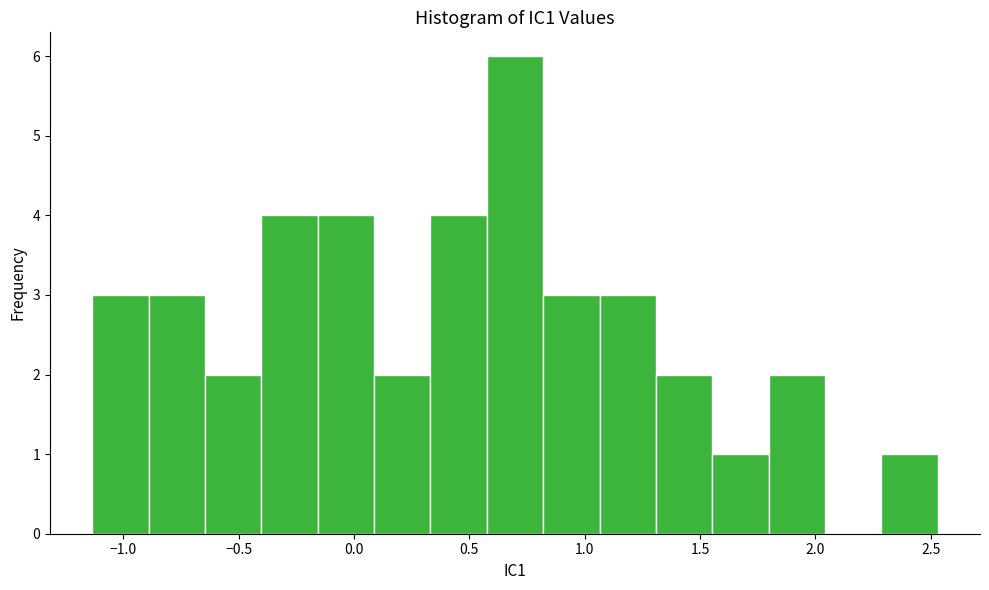

What is the height of the bar covering -0.90 to -0.65 on the x-axis? Neither the bar edges nor the heights are printed on the chart, so give them approximately, as read against the axes.

3